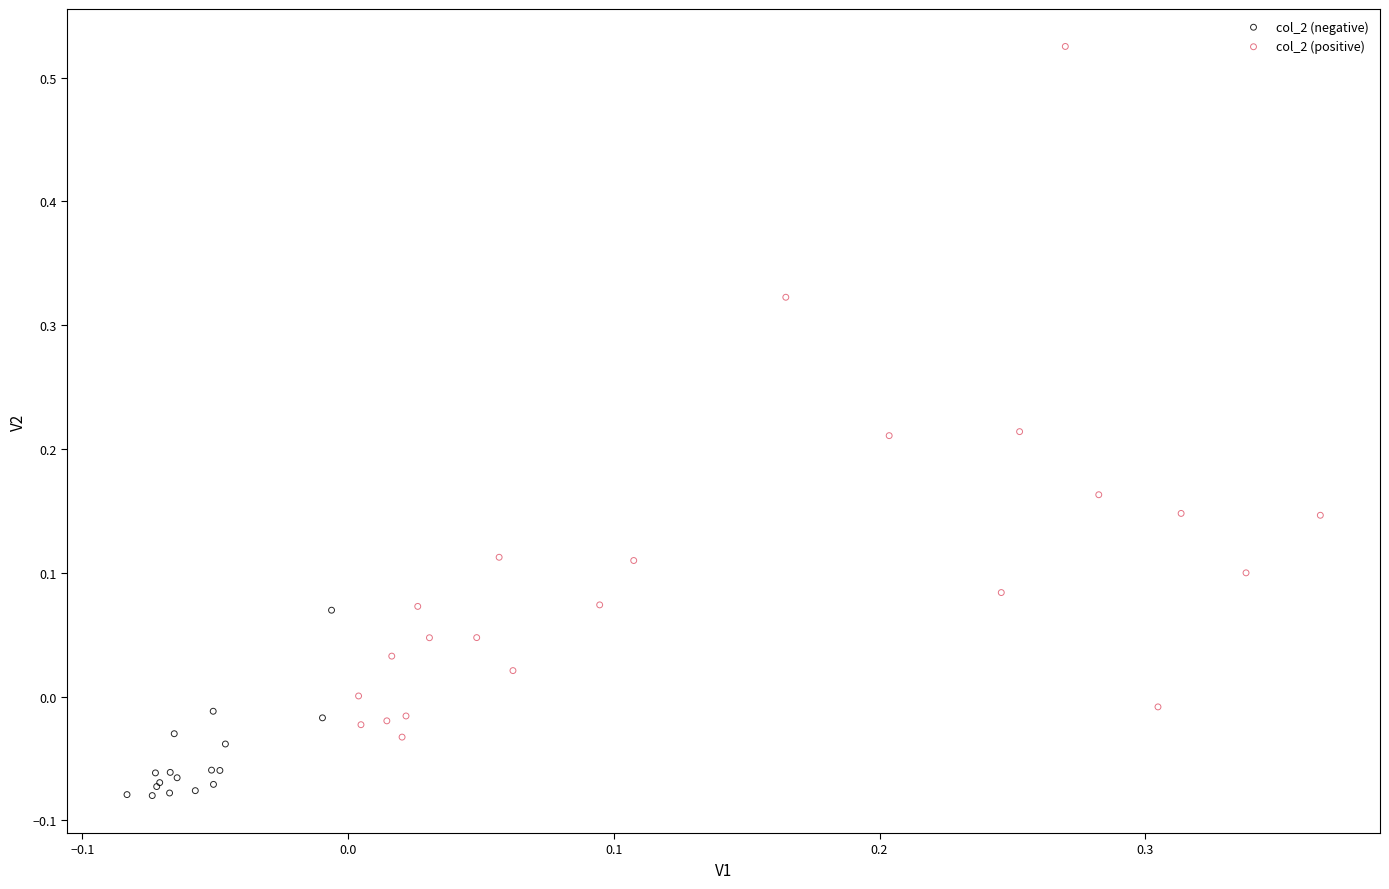

Which series reaches the maximum Y coordinate?

col_2 (positive)